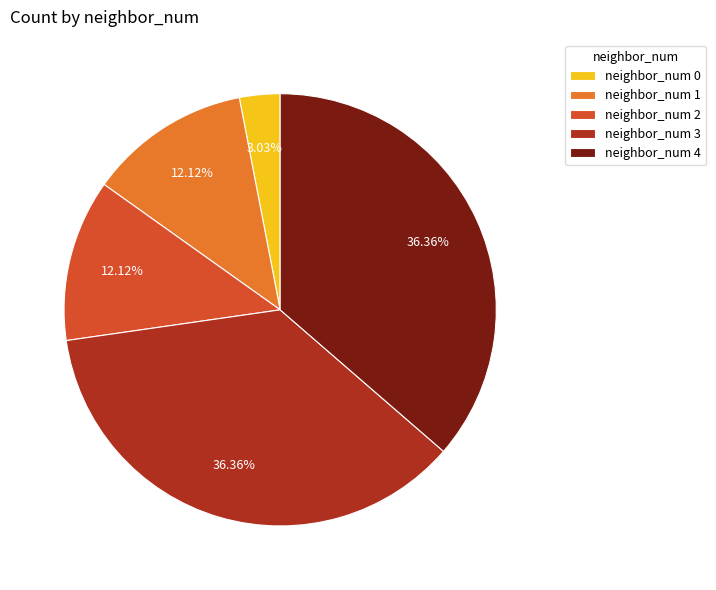

Approximately how many times larger is the value at neighbor_num 2 compared to neighbor_num 1?

1.0